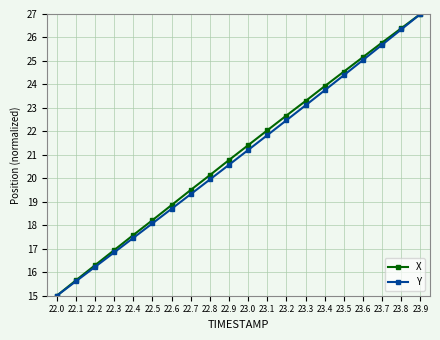

How many lines are shown in the chart?

2